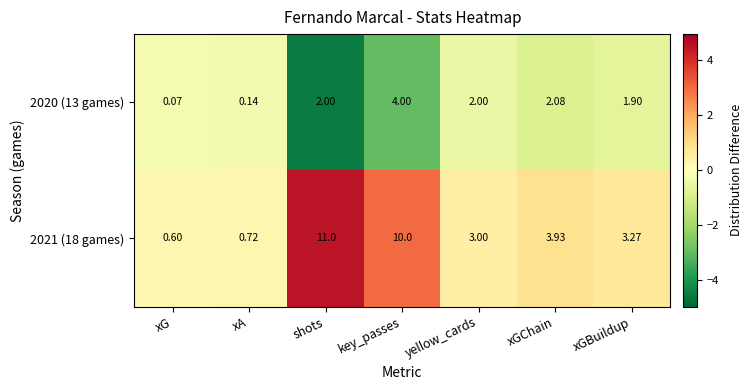

Where is 2021 (18 games) nearest to the value 5?

xGChain